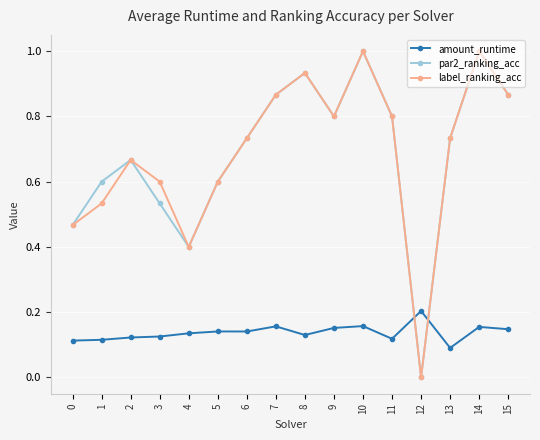

What is the difference between the highest and lowest values at 10?

0.8